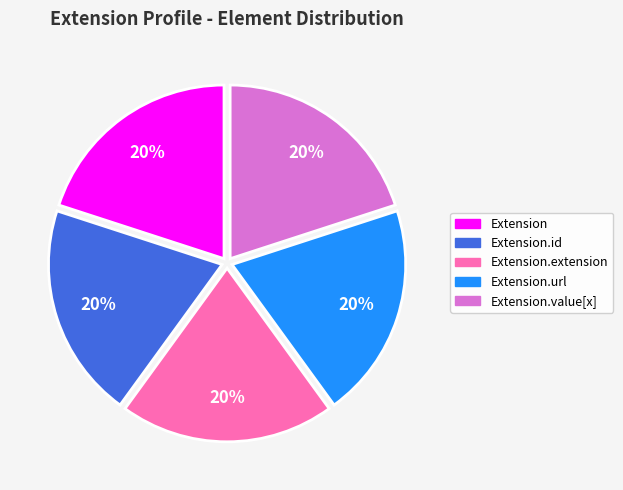

Count the number of slices in the pie.

5